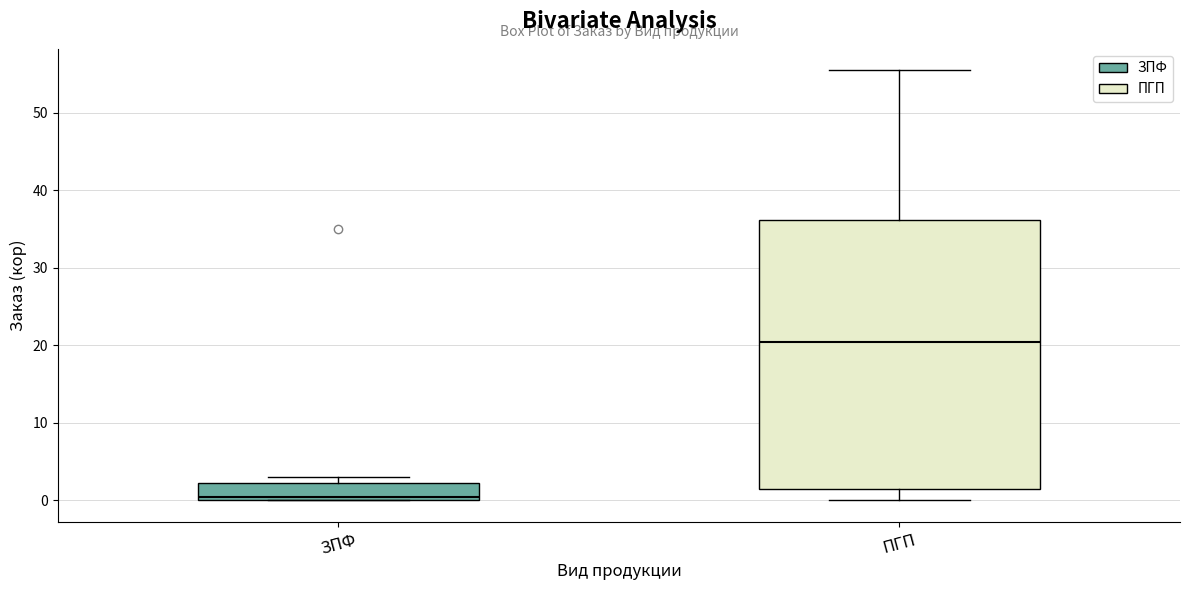

Where is the lower edge of the box for ЗПФ on the y-axis? The values are not printed on the chart, so give them approximately, as read against the axis.

0